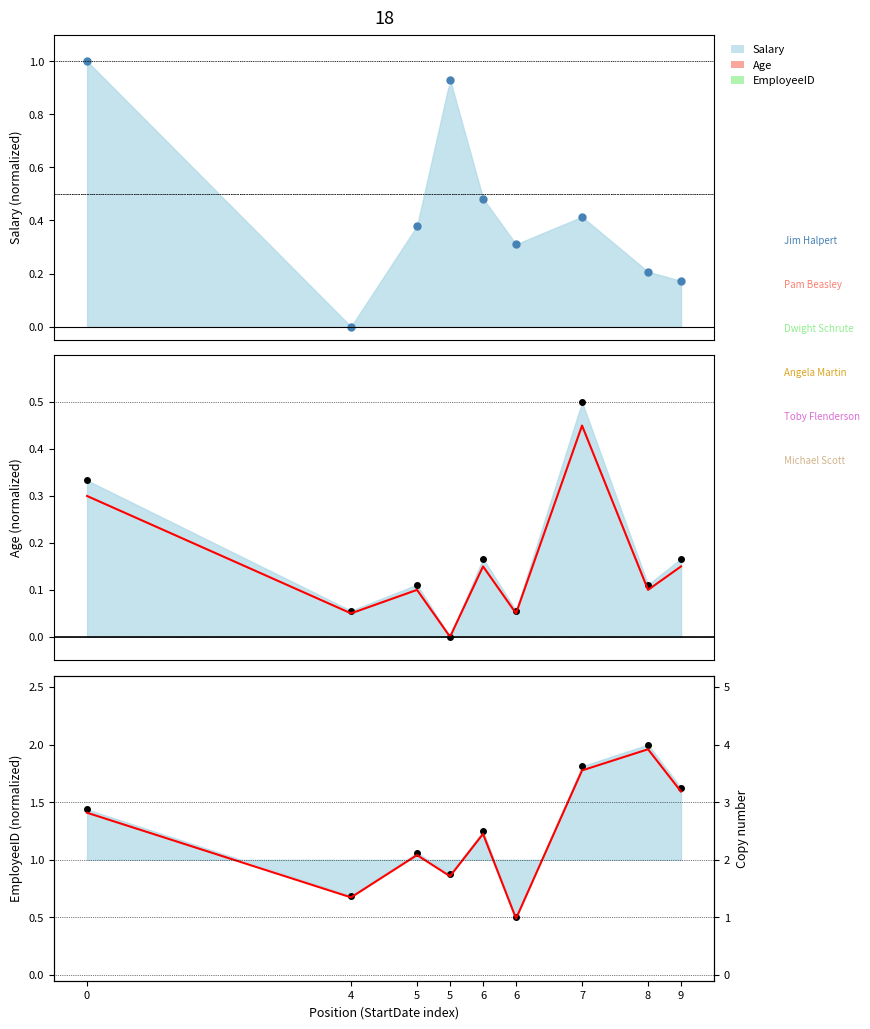

At how many categories does at least one series exceed 1?

6